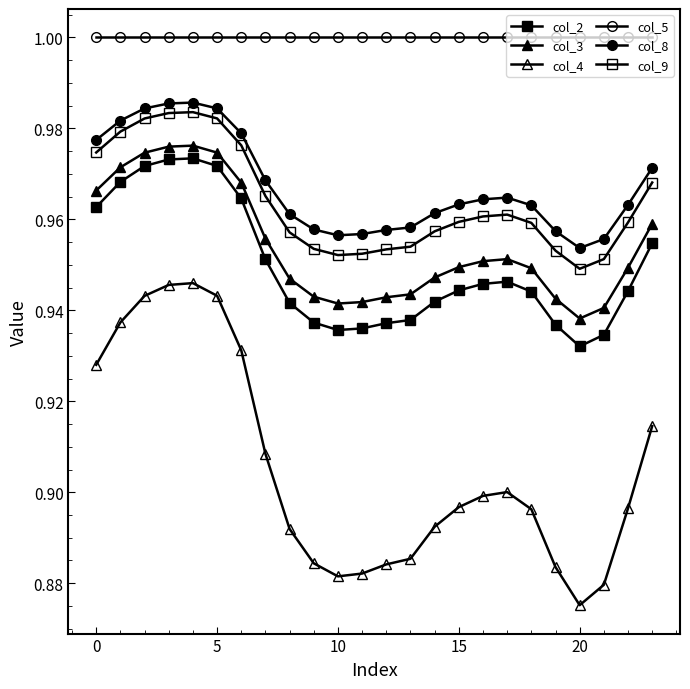

Which series has the largest range (max minus min)?

col_4